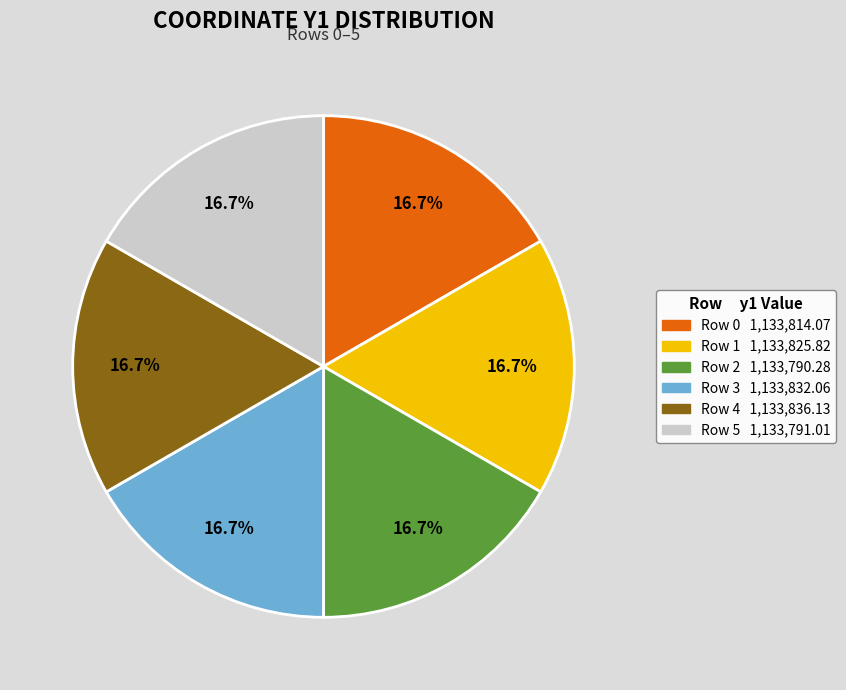

Is there any slice that represents more than half of the pie?

No